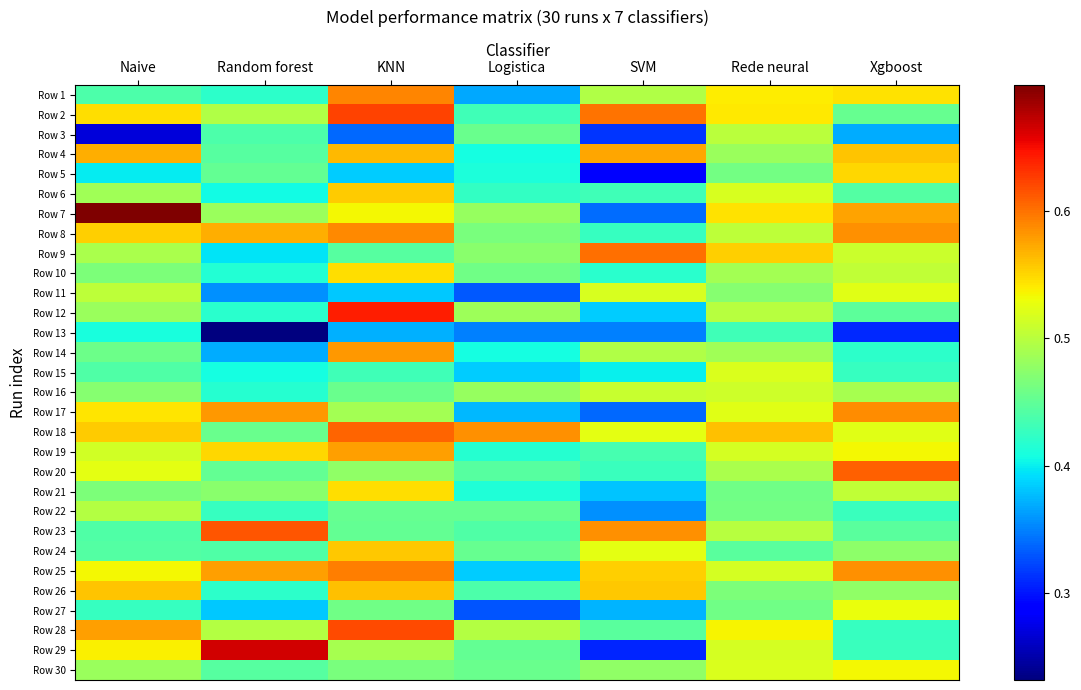

What is the total value across all series at Logistica?

13.0